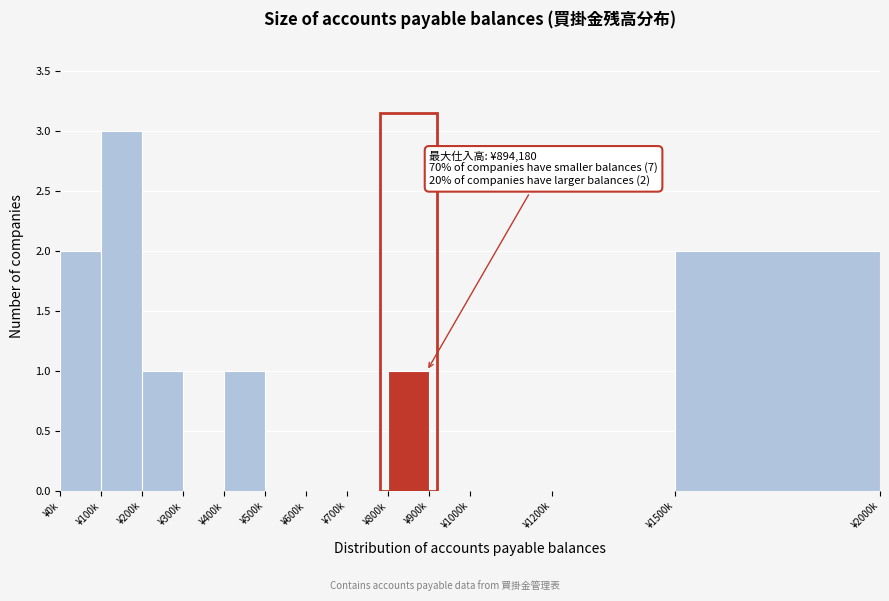

Reading left to right, transcribe all the data shown in this chart.

¥0k=2	¥100k=3	¥200k=1	¥300k=0	¥400k=1	¥500k=0	¥600k=0	¥700k=0	¥800k=1	¥900k=0	¥1000k=0	¥1200k=0	¥1500k=2